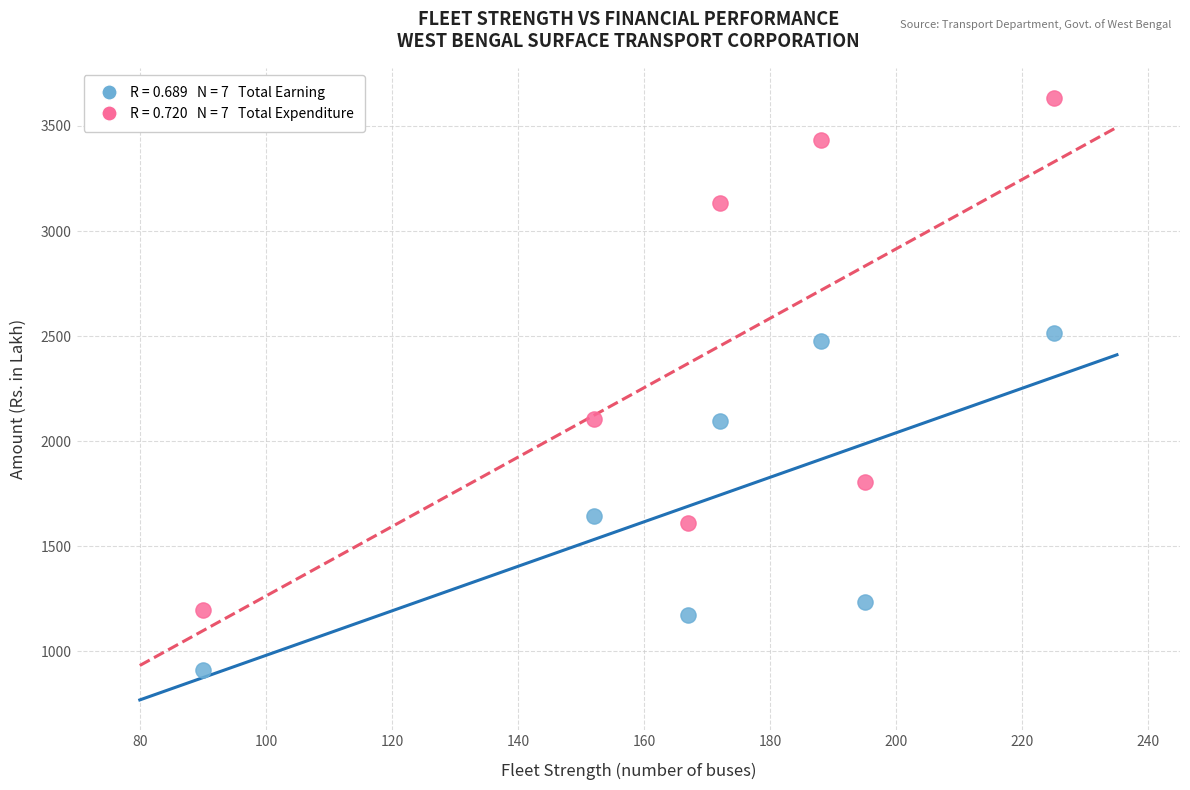

Across all data points, what is the range of X values (max minus min)?

135.0